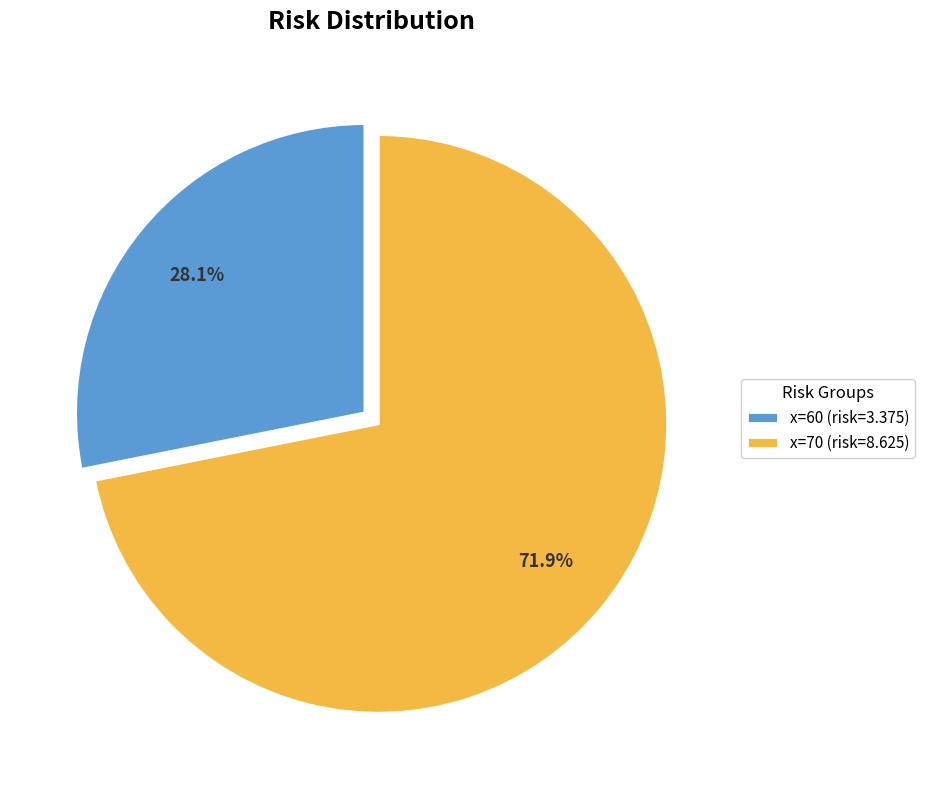

Which slice is the smallest?

x=60 (risk=3.375)